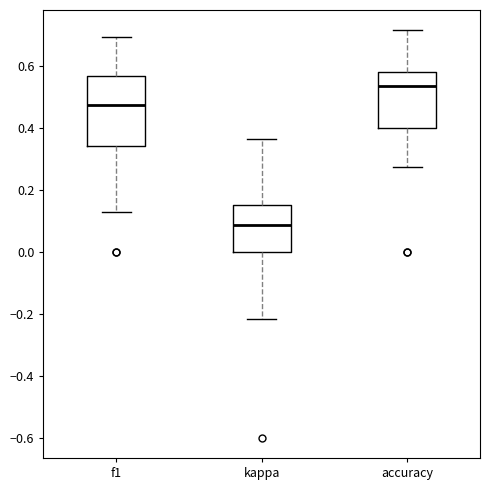

Reading left to right, read every box against the y-axis: the position of its median line, the range the box covers, and the ends of its whiskers. The values are not printed on the chart, so give them approximately, as read against the axis.

f1: median 0.48, box 0.34 to 0.56, whiskers 0.12 to 0.70
kappa: median 0.08, box 0.00 to 0.16, whiskers -0.22 to 0.36
accuracy: median 0.54, box 0.40 to 0.58, whiskers 0.28 to 0.72